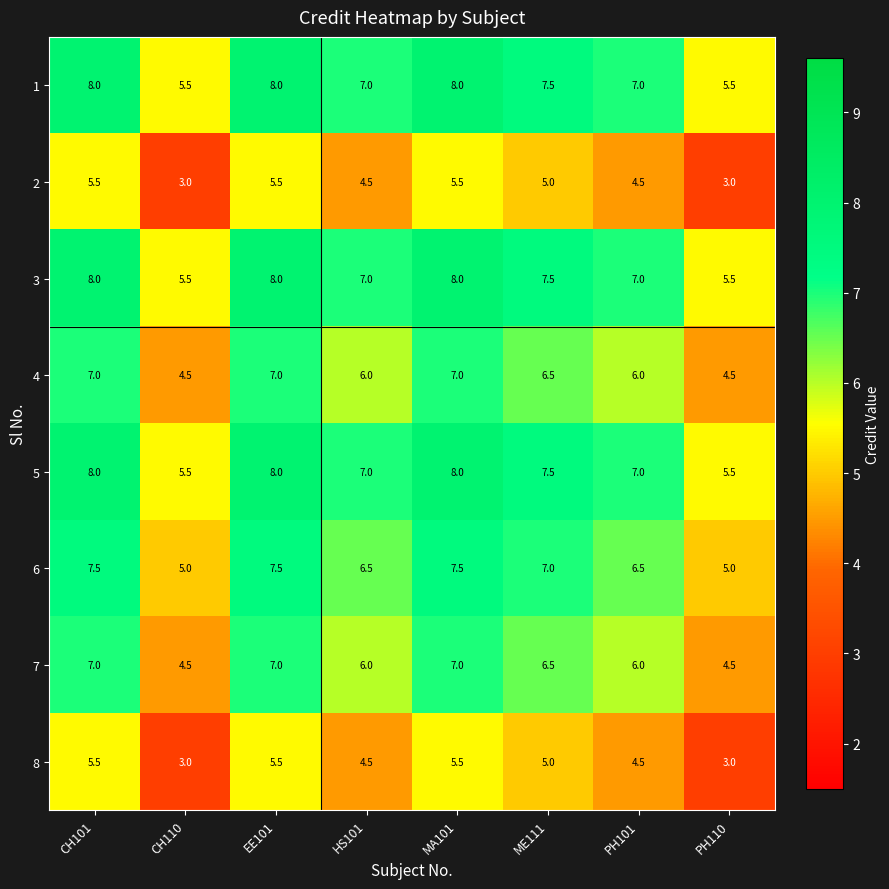

What is the sum of all 7 values?

48.5